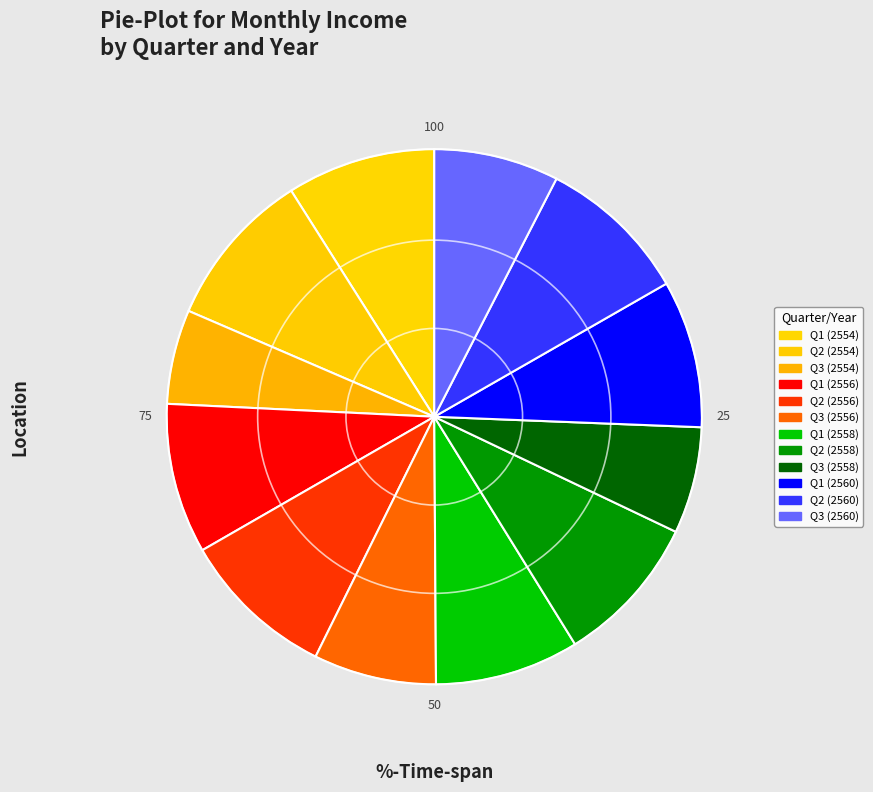

To the nearest percent, what portion does Q2 (2554) represent?

10%